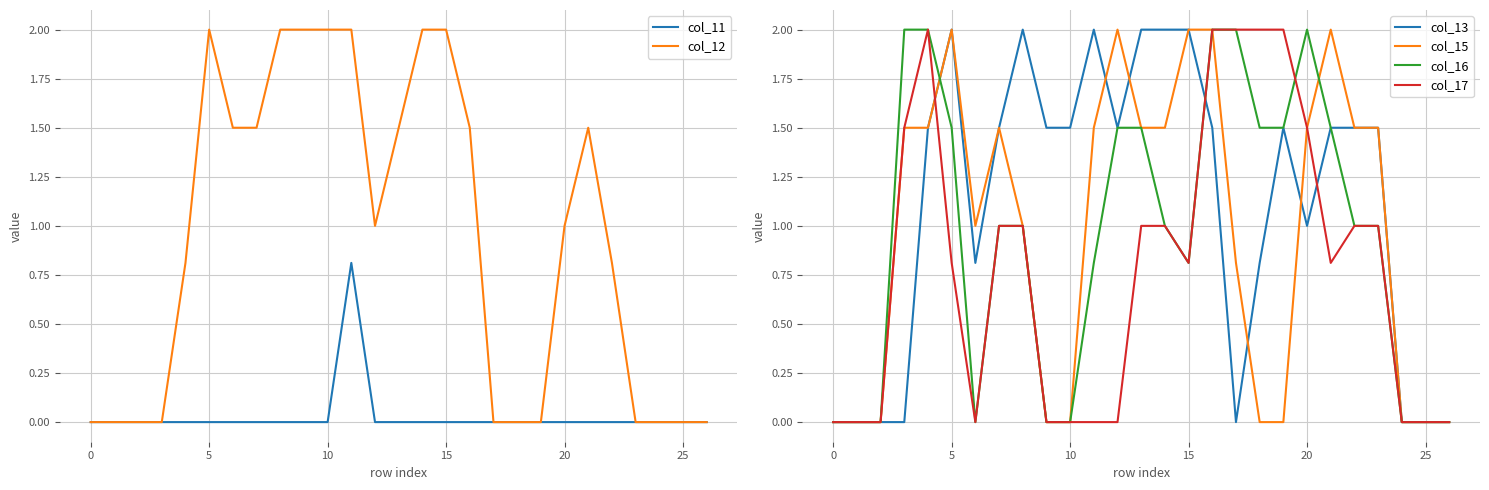

Which series has the widest spread of values?

col_12